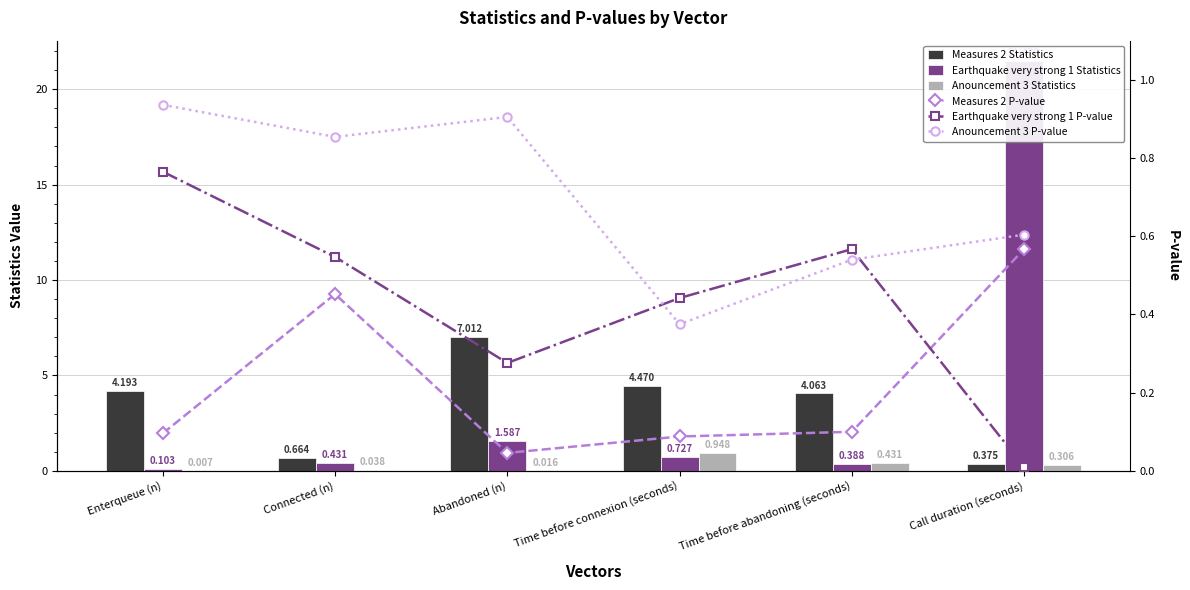

What position from the right is Enterqueue (n)?

6